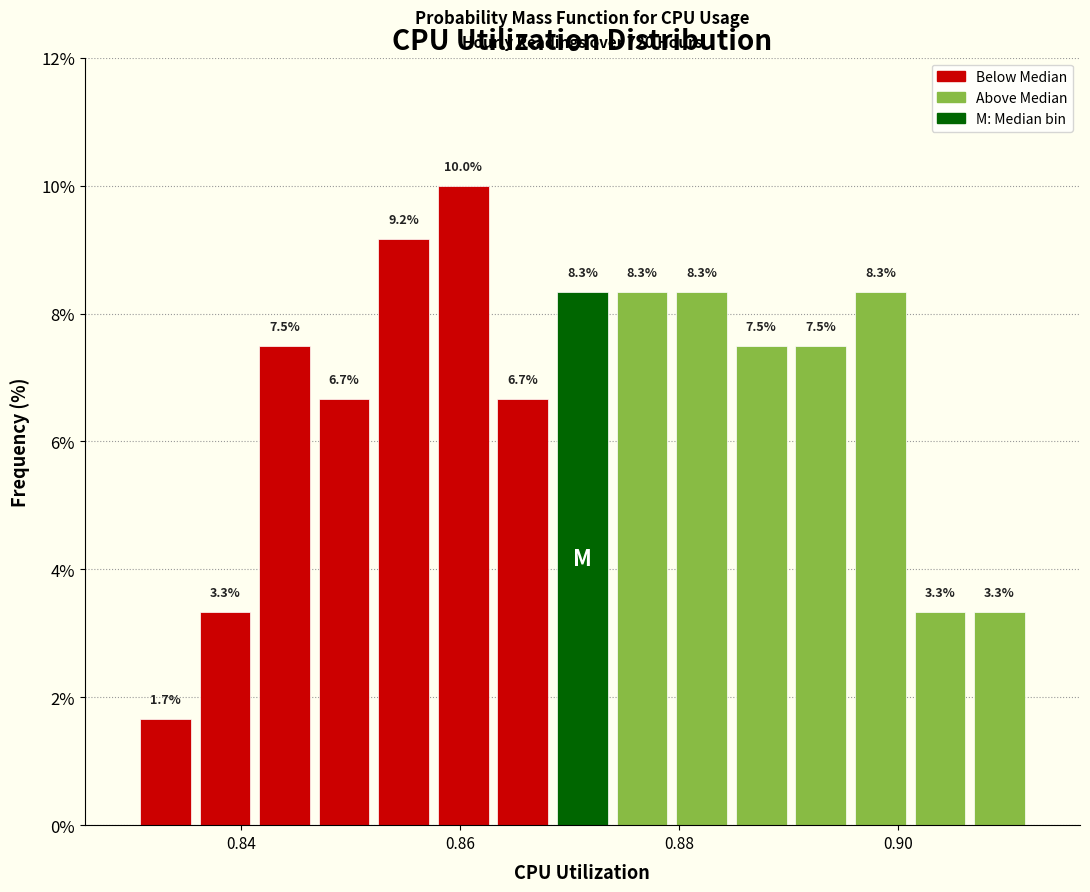

Read against the x-axis, roughly where is the centre of the tallest bar?

0.860